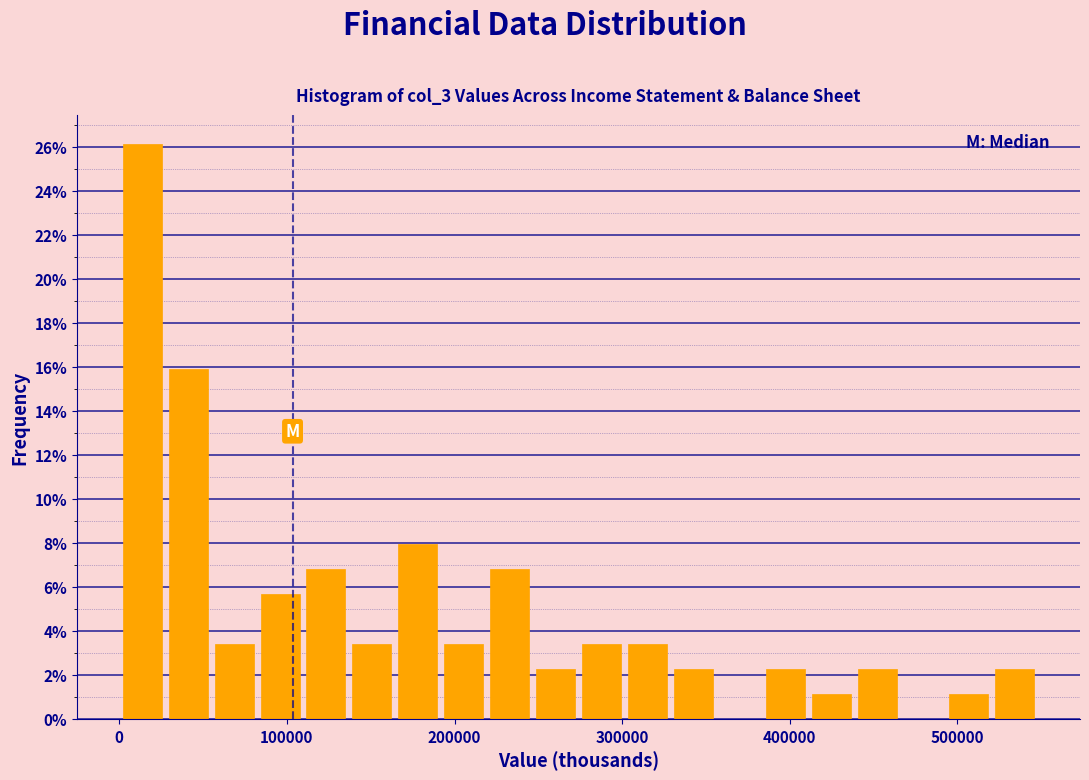

Read against the x-axis, roughly where is the centre of the tallest bar?

10000